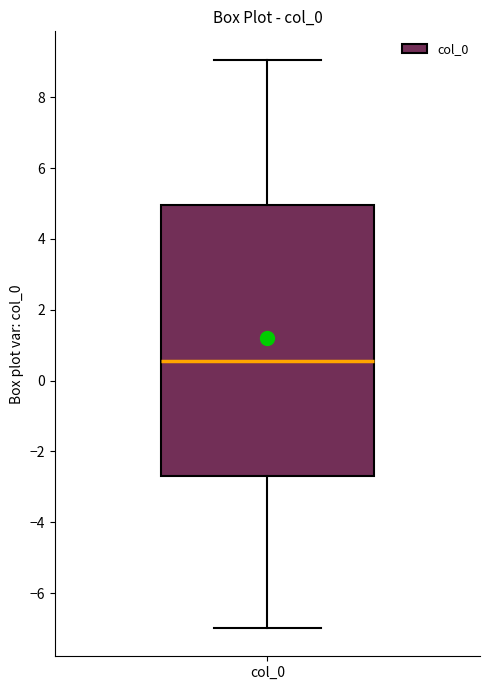

Where does the median line of the box for col_0 sit on the y-axis? The values are not printed on the chart, so give them approximately, as read against the axis.

0.6